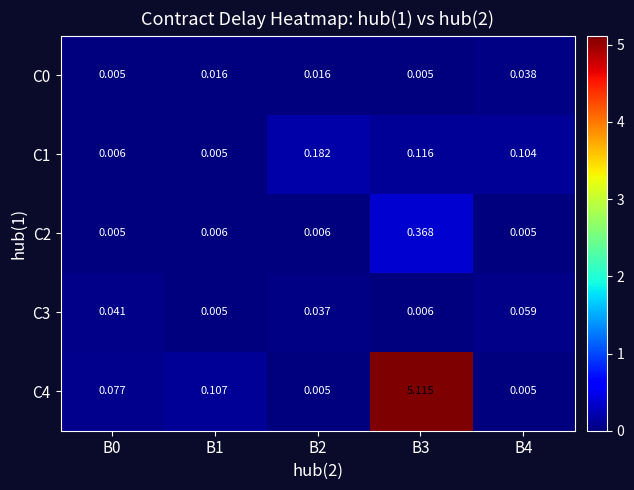

How many data points does each series have?

5